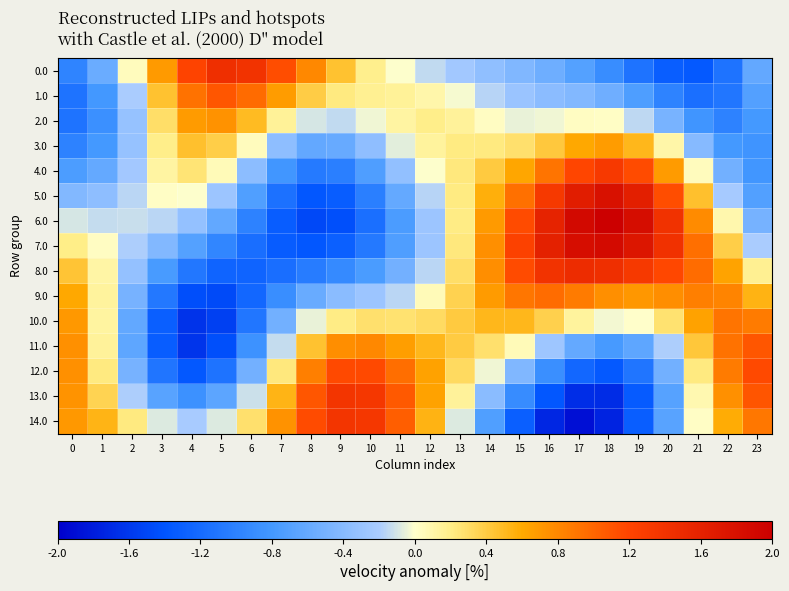

At 17, list the series in order from smallest to largest.

14.0, 13.0, 12.0, 0.0, 11.0, 1.0, 2.0, 10.0, 3.0, 9.0, 4.0, 8.0, 5.0, 7.0, 6.0